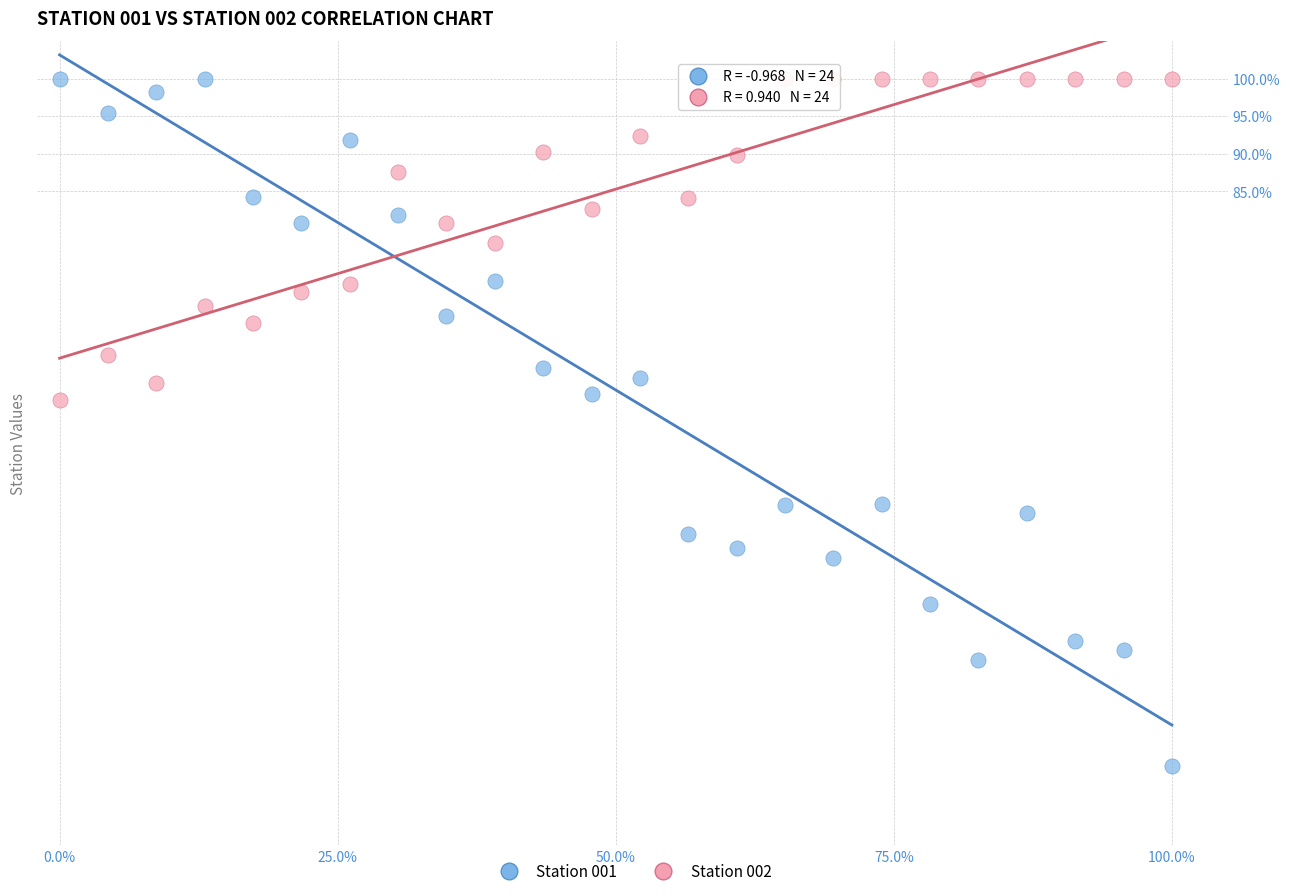

Across all data points, what is the range of X values (max minus min)?

100.0